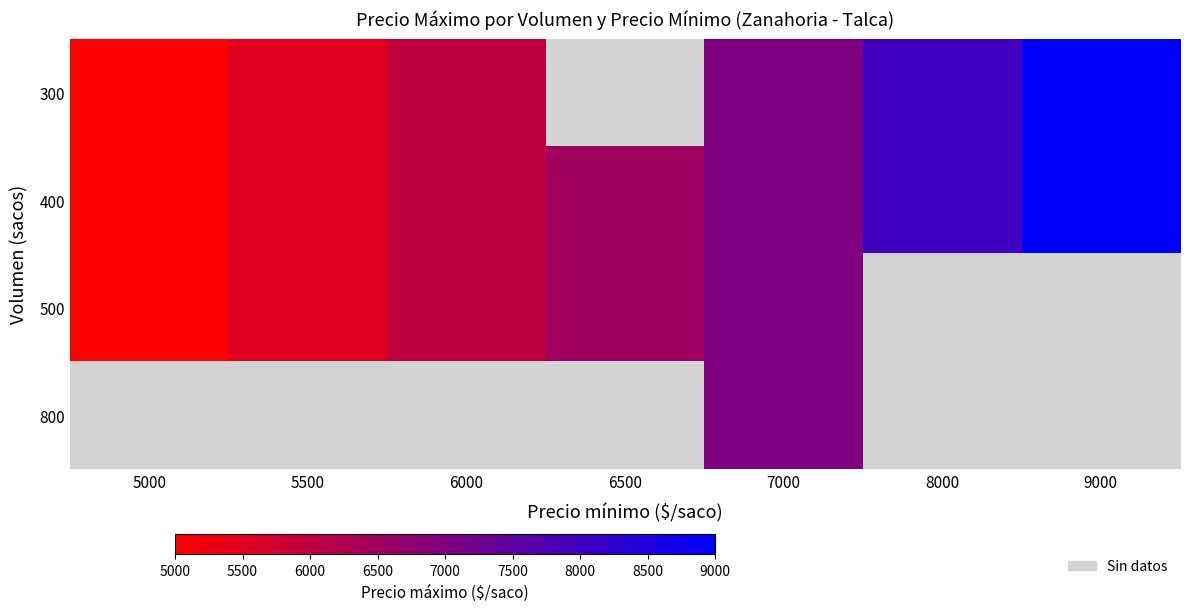

At how many categories does at least one series exceed 7730?

2